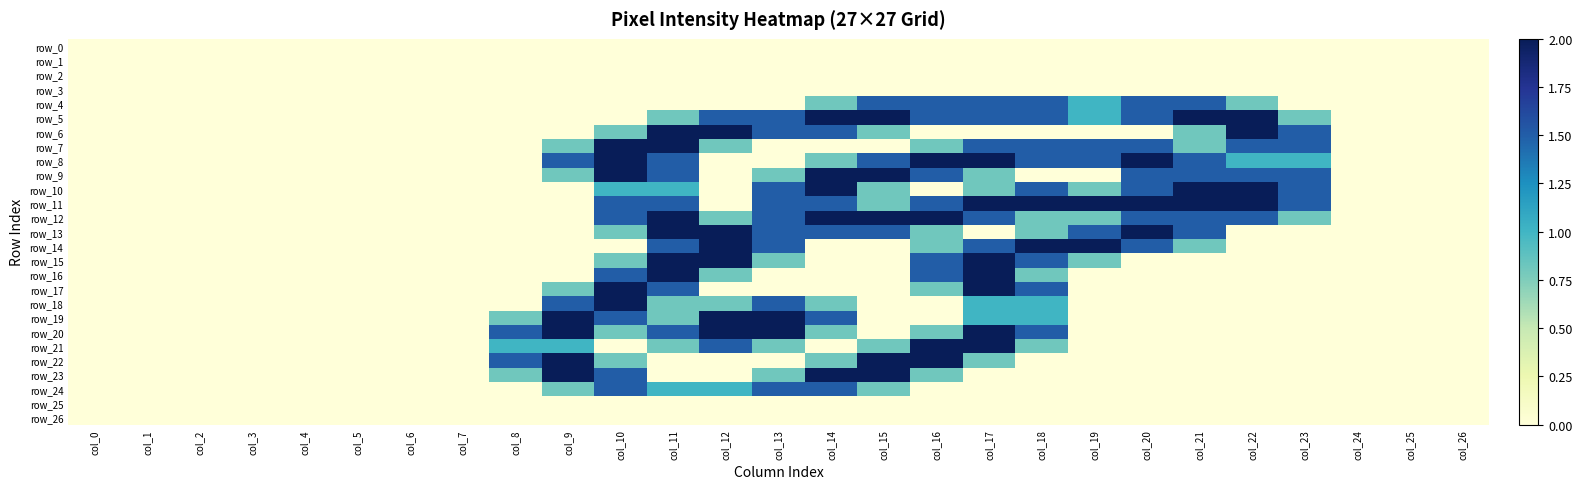

True or false: row_2 has a value of 0.0 at col_7.

True